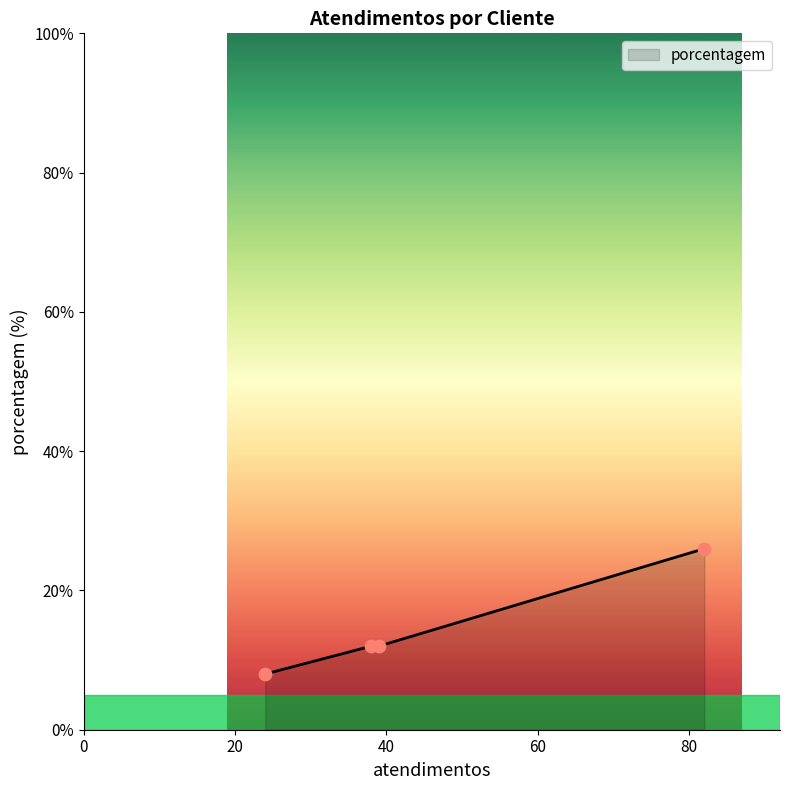

True or false: the data has more than 1 interior local peaks.

False